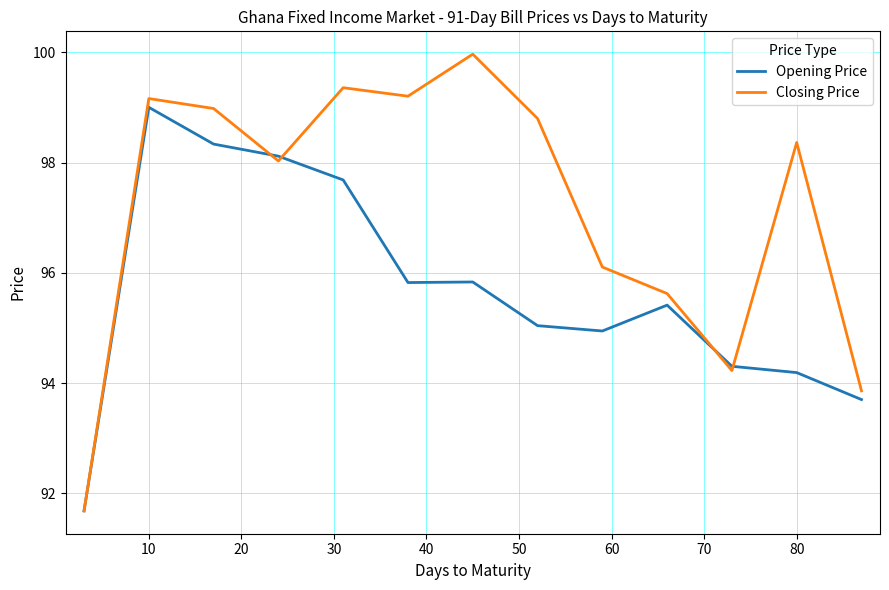

Which series has the largest total across all categories?

Closing Price